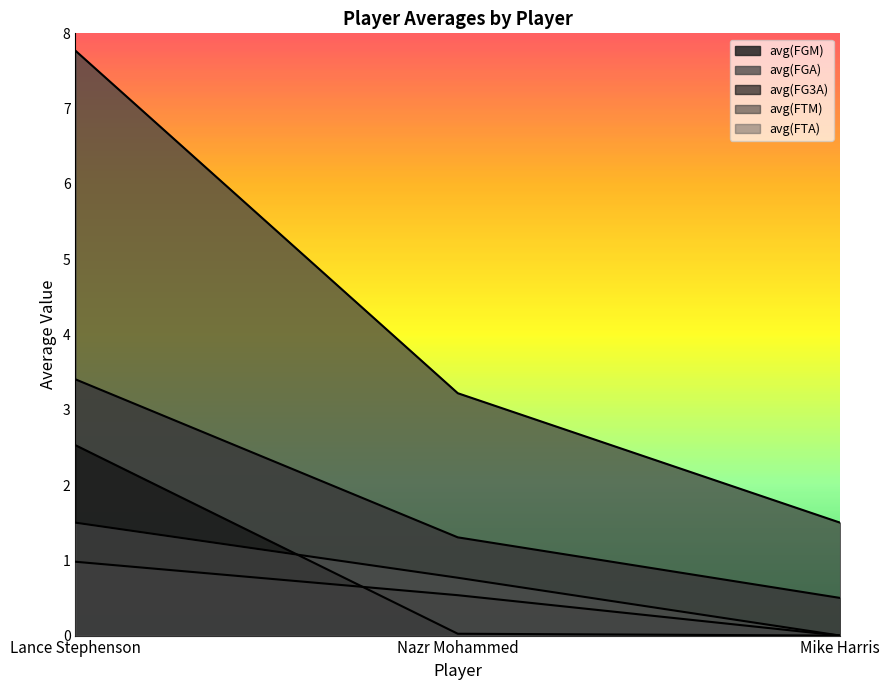

Reading left to right, transcribe all the data shown in this chart.

avg(FGM): Lance Stephenson=3.4	Nazr Mohammed=1.3	Mike Harris=0.5
avg(FGA): Lance Stephenson=7.8	Nazr Mohammed=3.2	Mike Harris=1.5
avg(FG3A): Lance Stephenson=2.5	Nazr Mohammed=0.0	Mike Harris=0.0
avg(FTM): Lance Stephenson=1.0	Nazr Mohammed=0.5	Mike Harris=0.0
avg(FTA): Lance Stephenson=1.5	Nazr Mohammed=0.8	Mike Harris=0.0